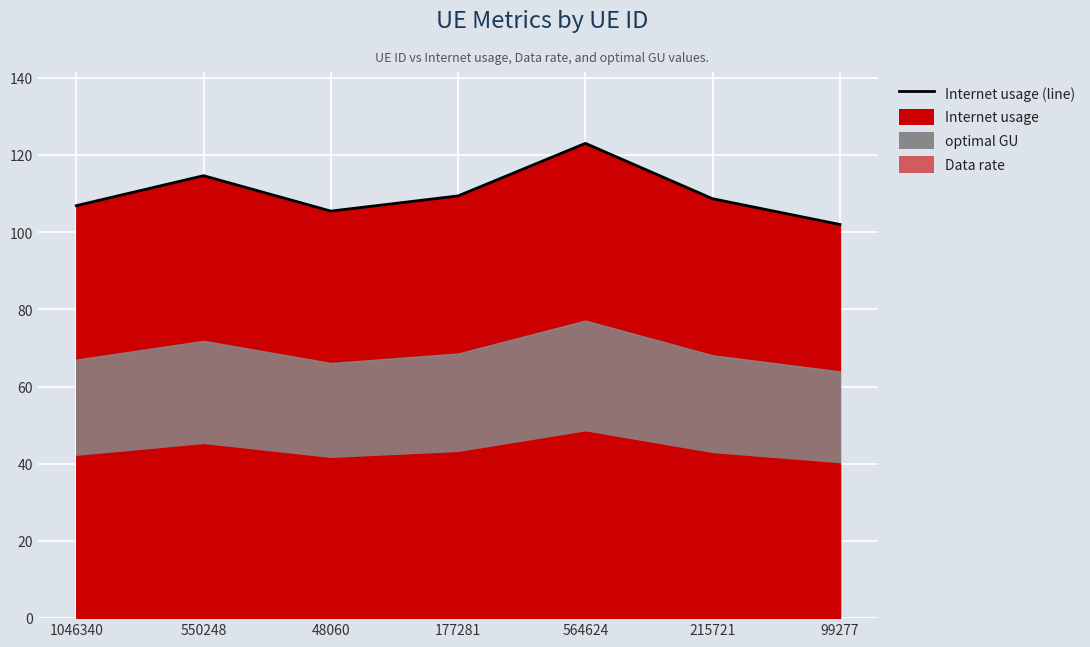

What is the sum of all values?

770.3